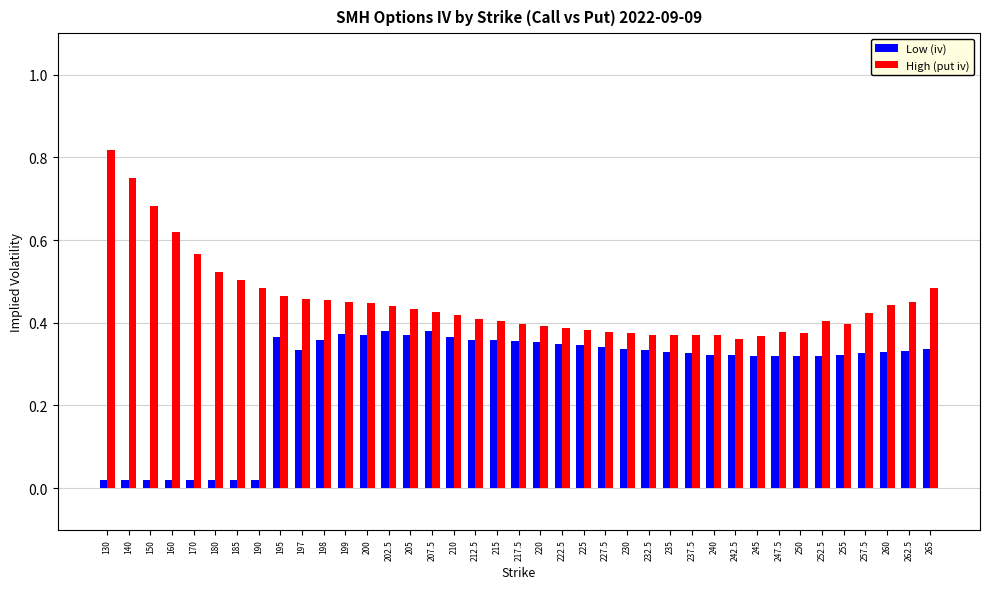

Which series changed the most between 195 and 217.5?

High (put iv)